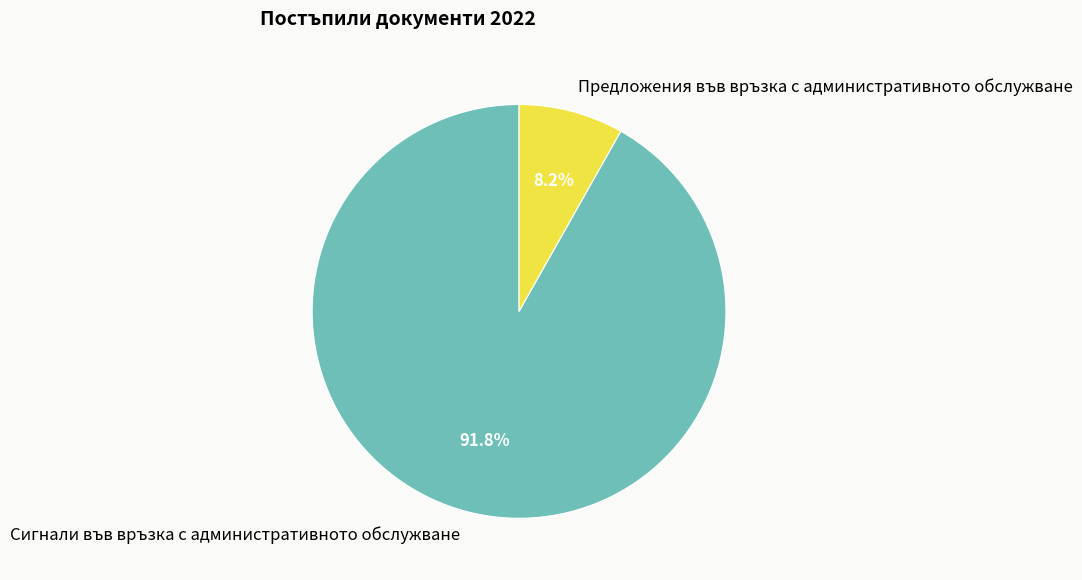

What is the total percentage of Сигнали във връзка с административното обслужване and Предложения във връзка с административното обслужване?

100.0%